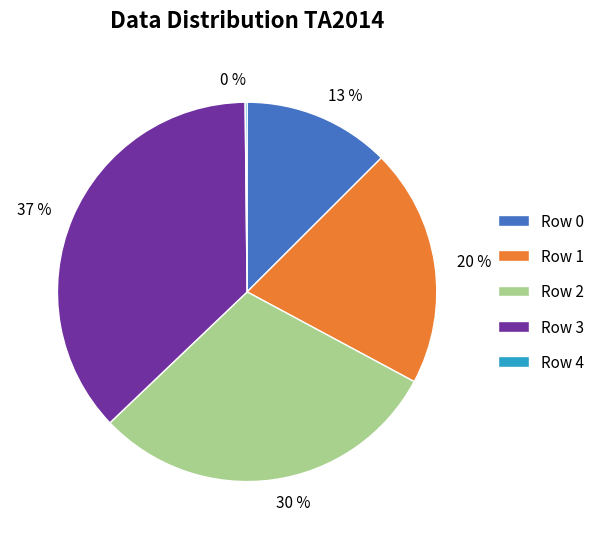

Is there any slice that represents more than half of the pie?

No